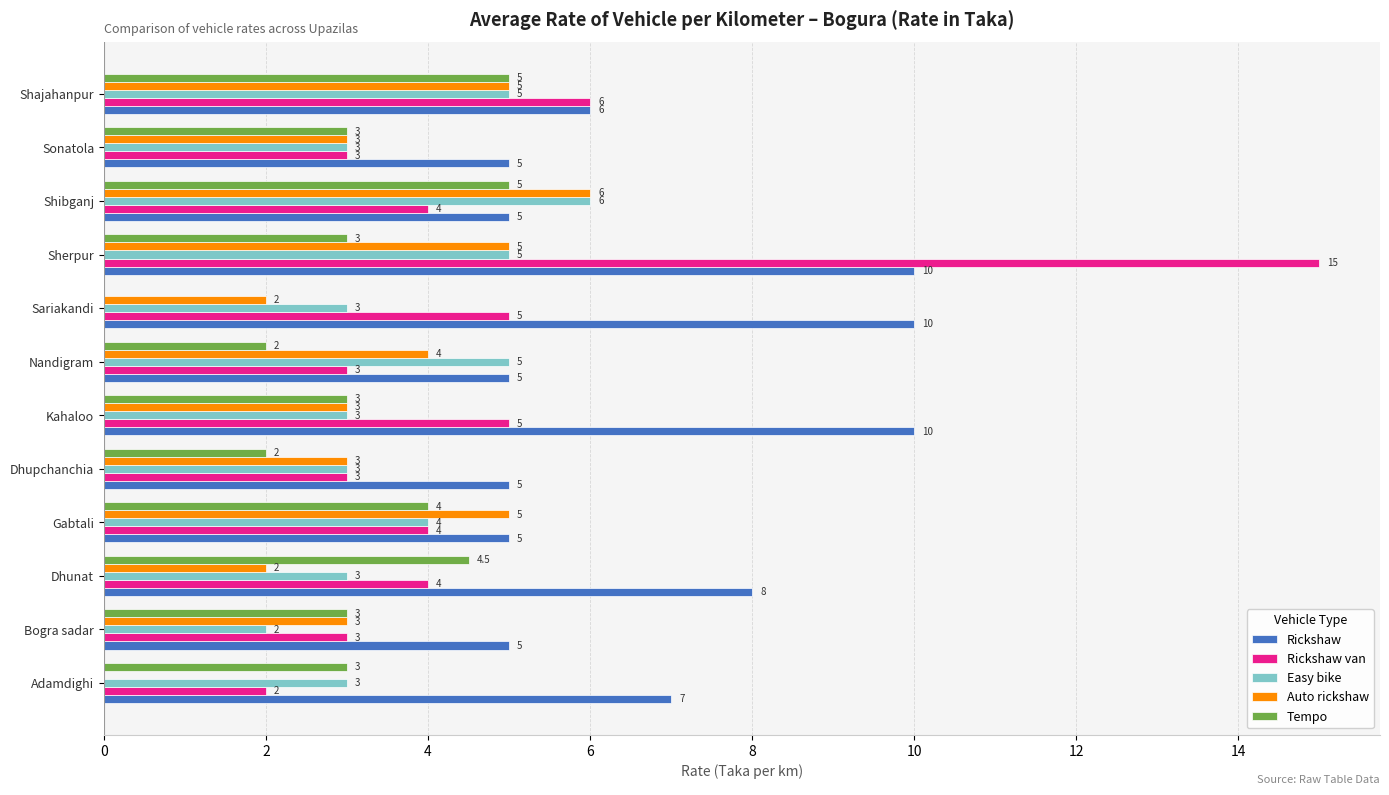

True or false: Easy bike has a value of 2.7 at Gabtali.

False